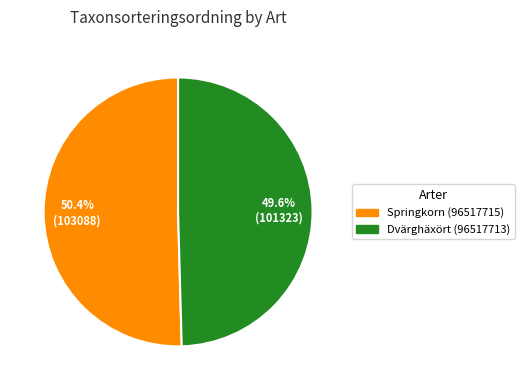

Combined, do Dvärghäxört (96517713) and Springkorn (96517715) account for over 50%?

Yes